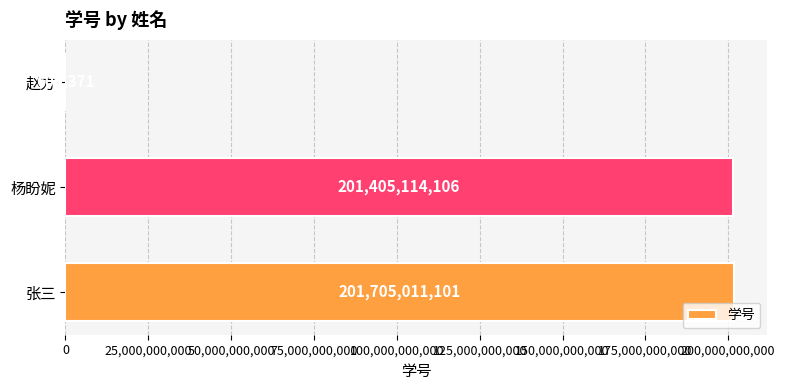

What is the maximum value shown in the chart?

201705011101